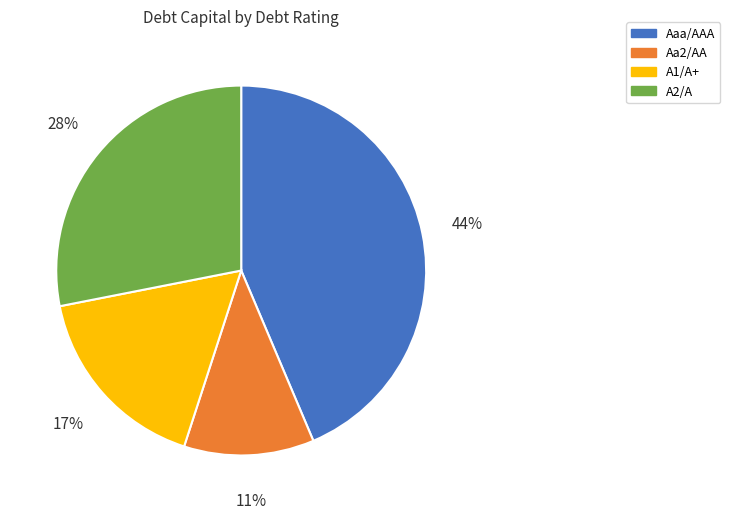

How many slices are in this pie chart?

4